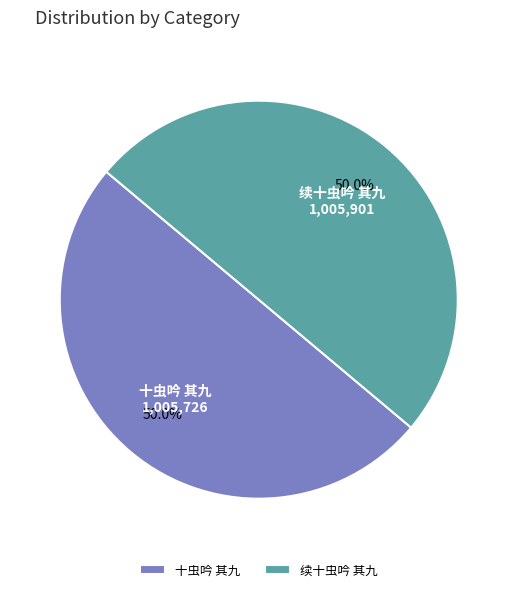

How much of the chart is everything except 续十虫吟 其九?

50.0%